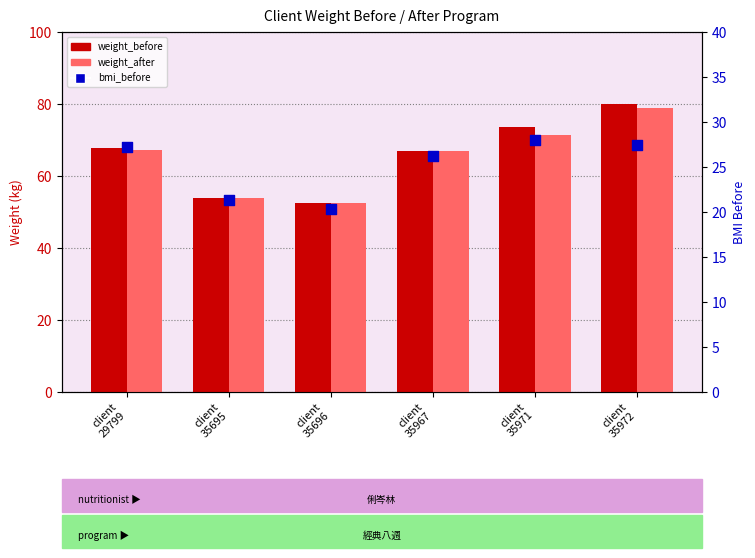

Which series has the largest total across all categories?

weight_before